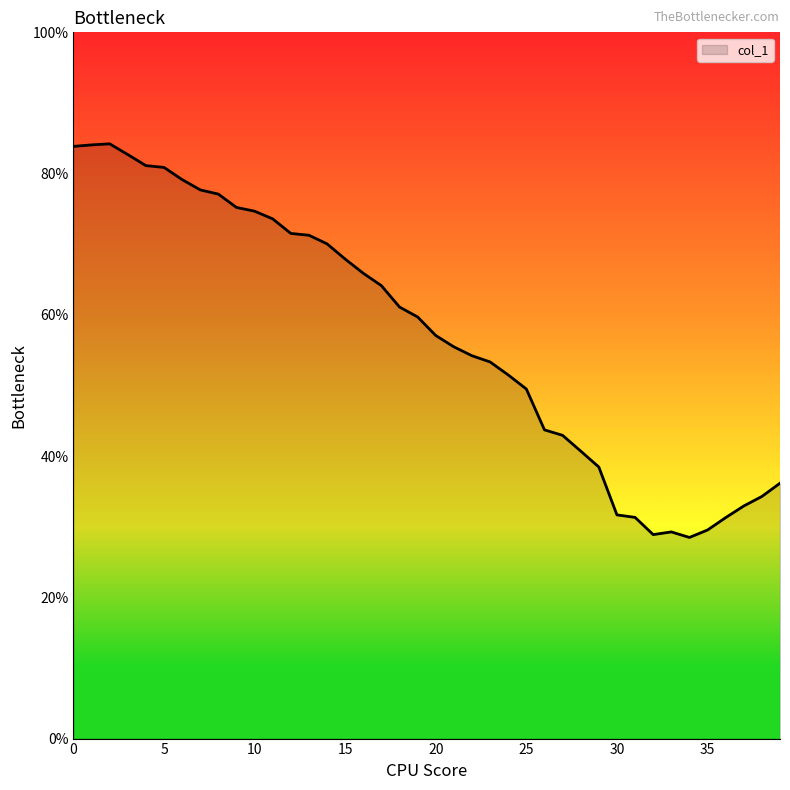

What is the greatest value displayed?

84.2